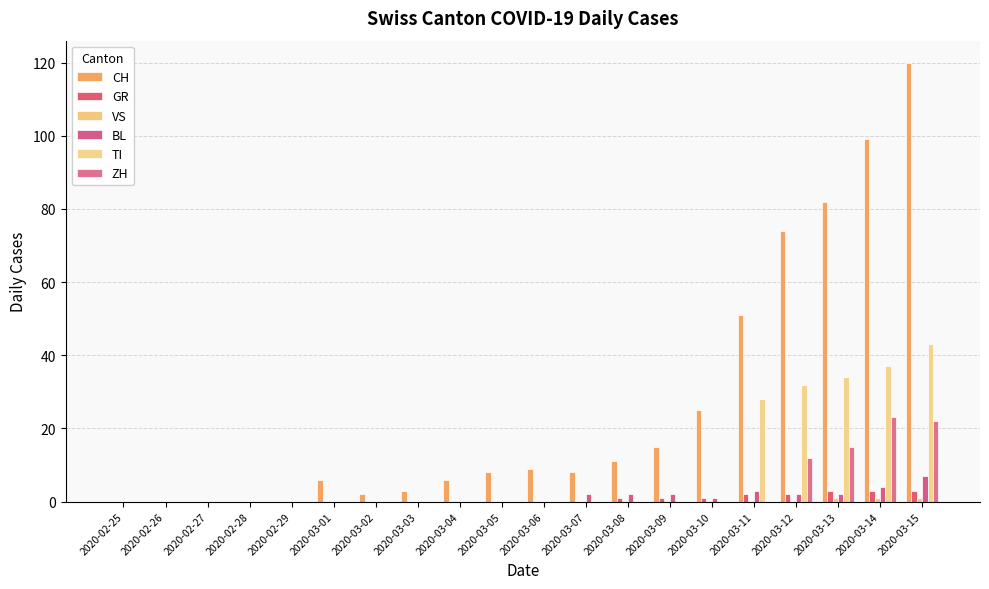

Are the bars grouped side by side (vs. stacked)?

Yes